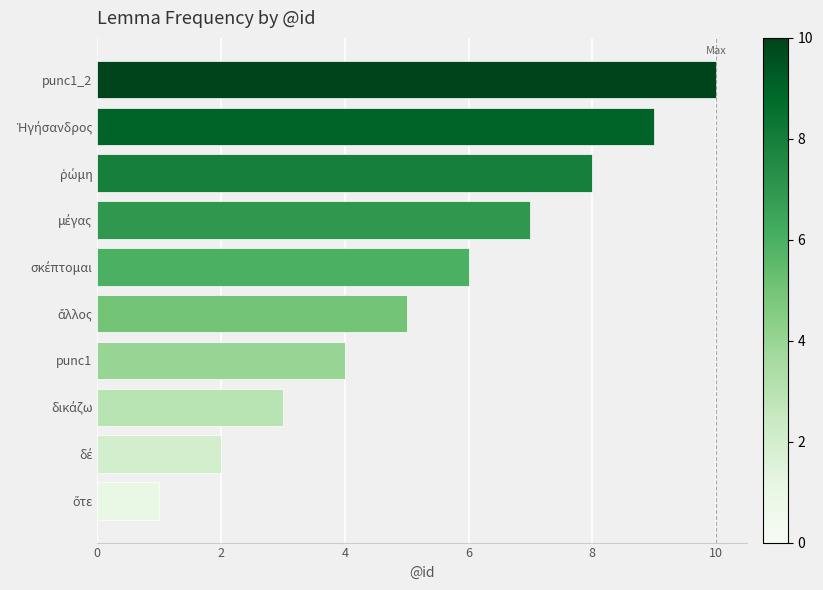

What is the average value?

6